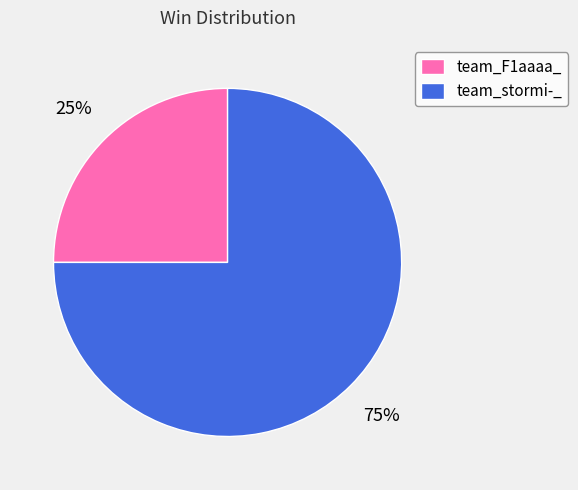

How many slices are in this pie chart?

2